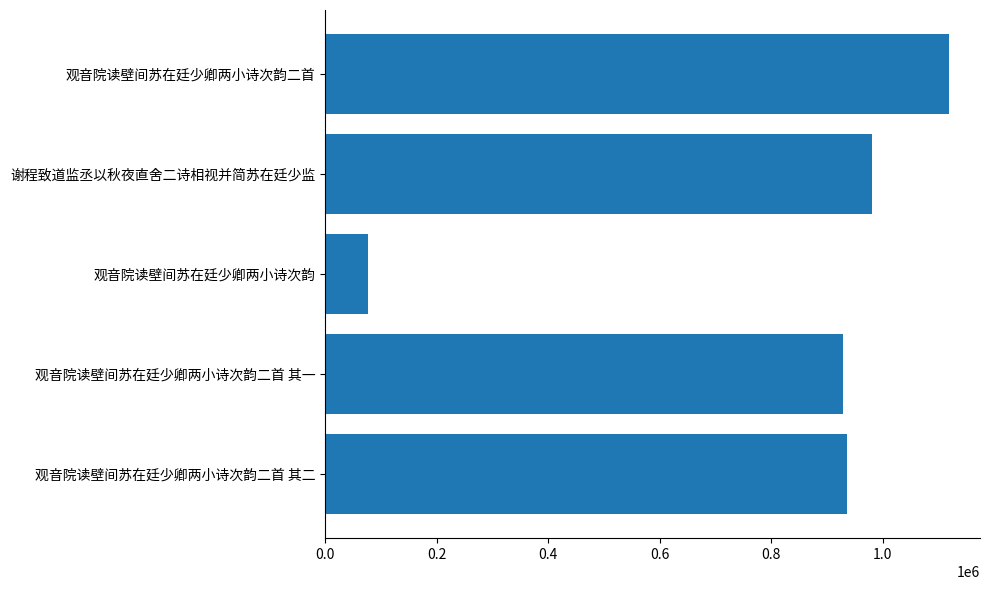

What is the sum of all values?

4041367